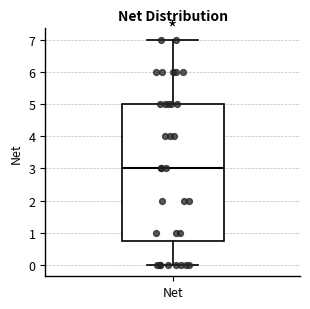

Read this box plot against the y-axis: the position of the median line, the range covered by the box, and the ends of both whiskers. The values are not printed on the chart, so give them approximately, as read against the axis.

median 3.0, box 0.8 to 5.0, whiskers 0.0 to 7.0